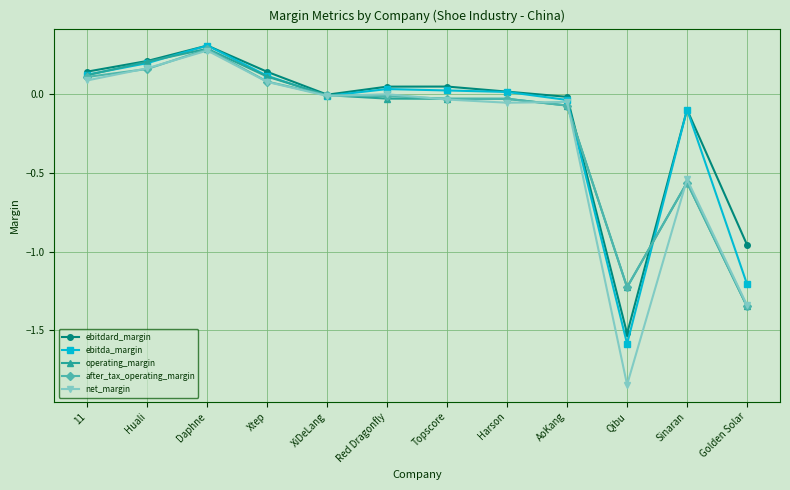

Which category has the highest value in the operating_margin series?

Daphne